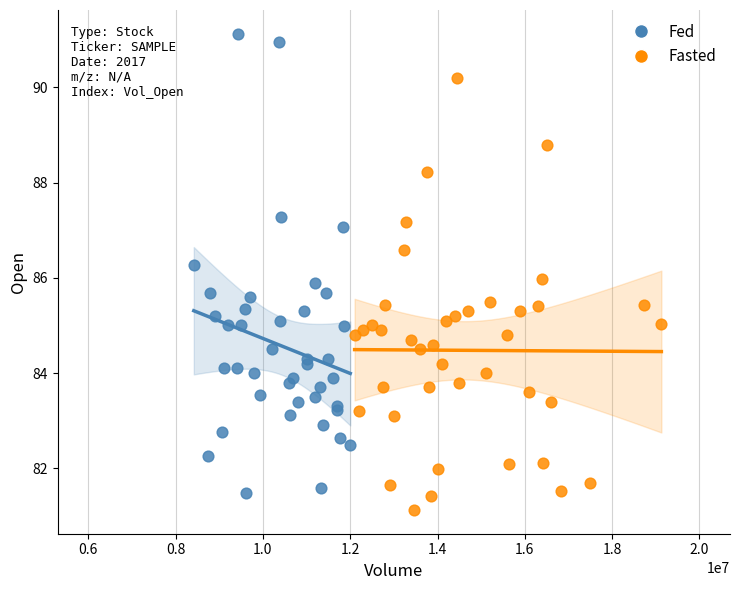

Which series reaches the minimum Y coordinate?

Fasted